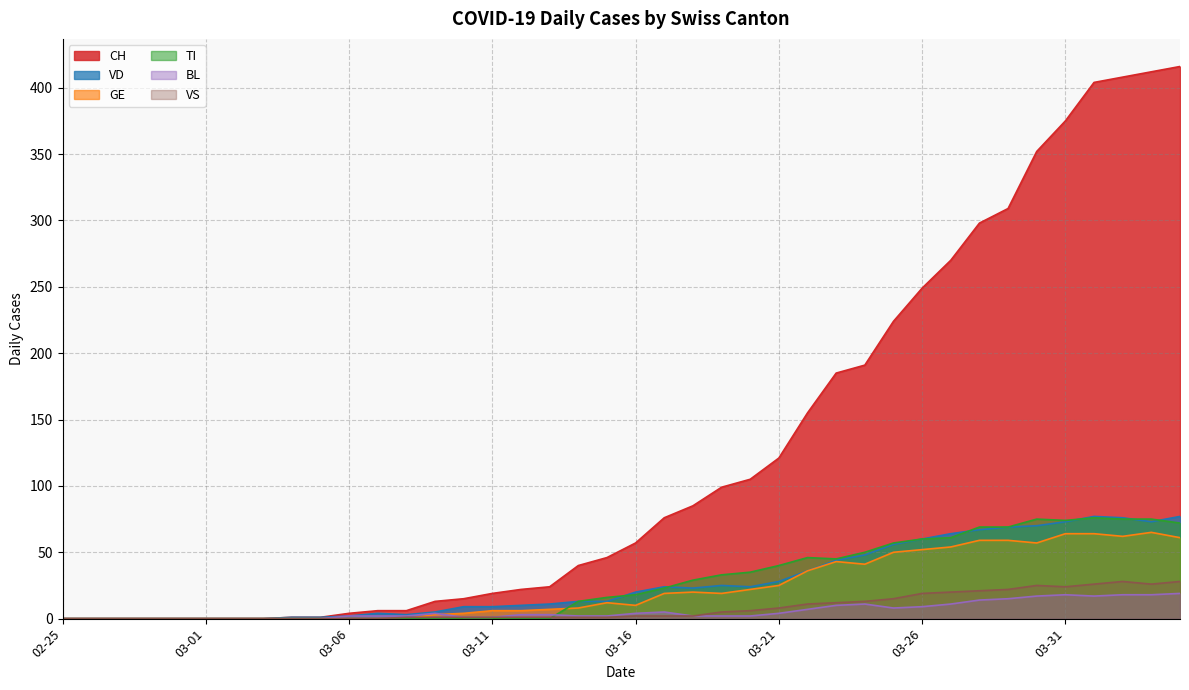

Which series has the largest total across all categories?

CH